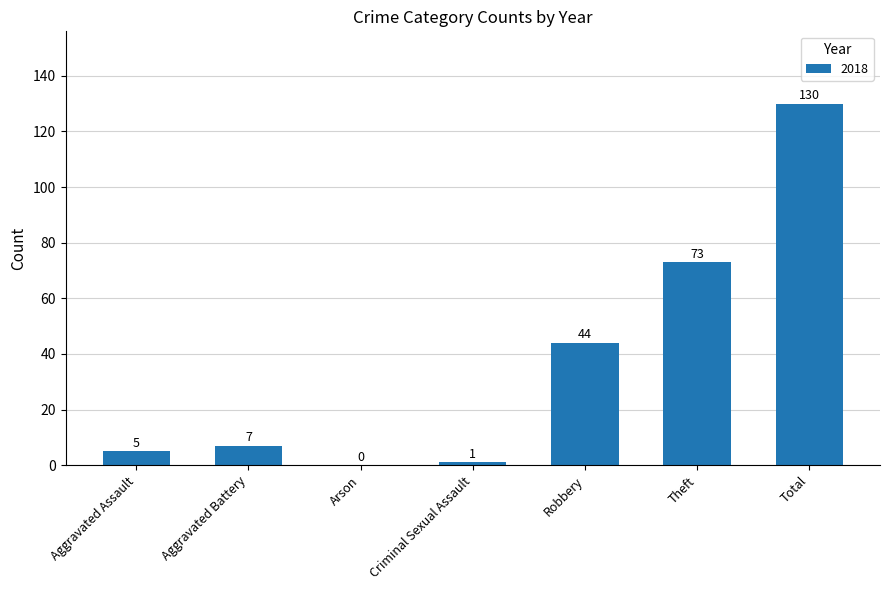

What is the sum of all values?

260